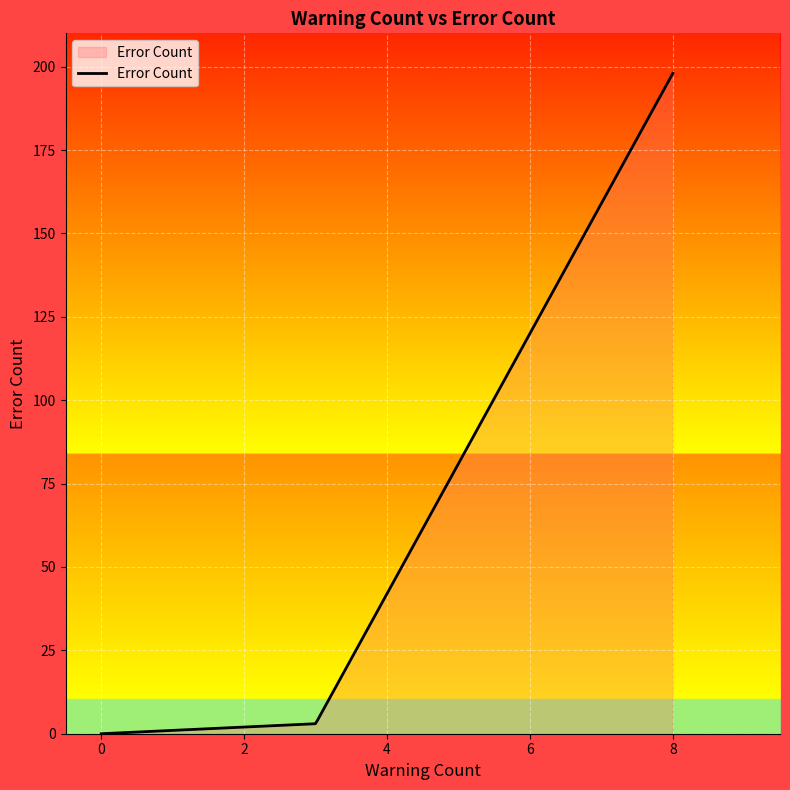

What is the difference between the maximum and minimum values?

198.0